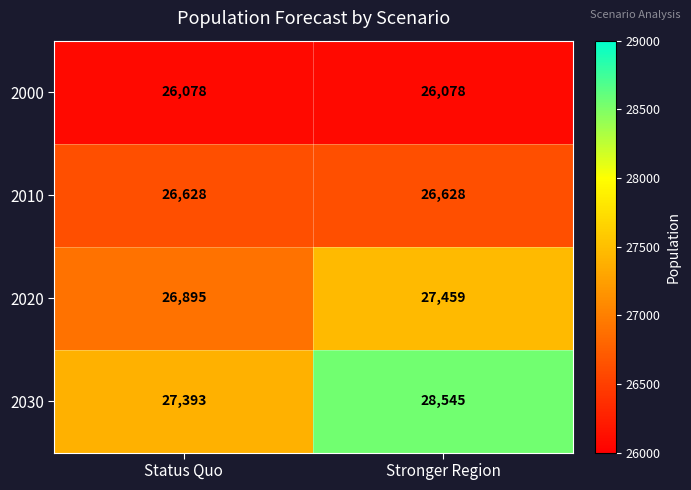

At Stronger Region, list the series in order from largest to smallest.

2030, 2020, 2010, 2000